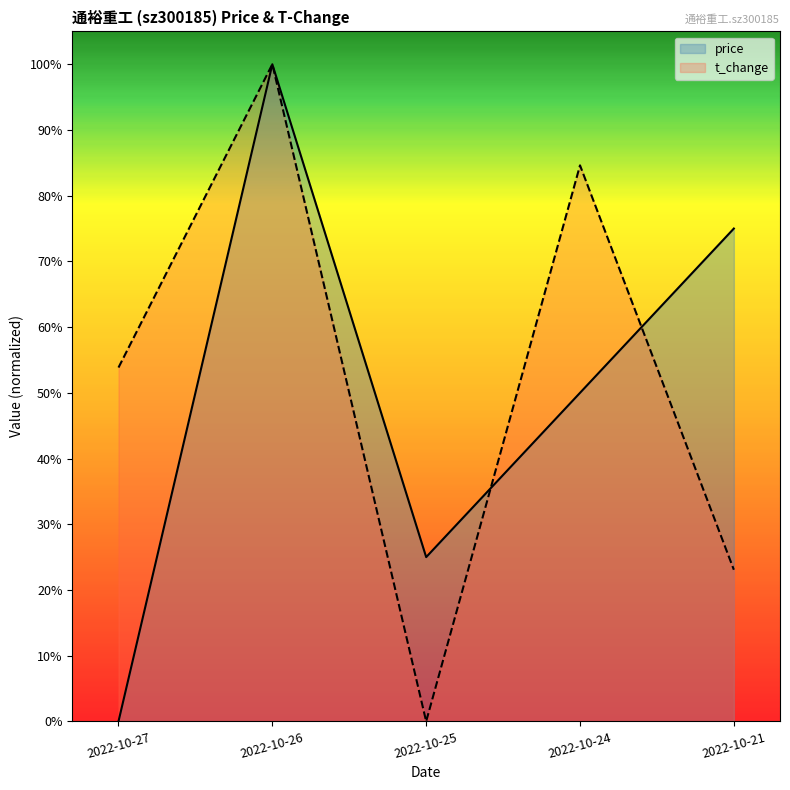

Where do t_change and price first cross each other?

2022-10-26 and 2022-10-25